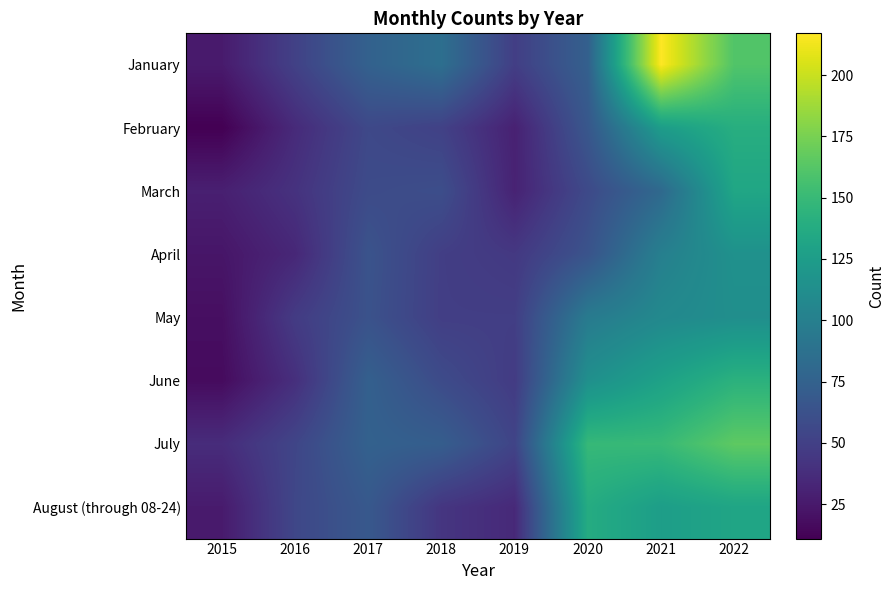

At which category is the sum across all series the highest?

2022